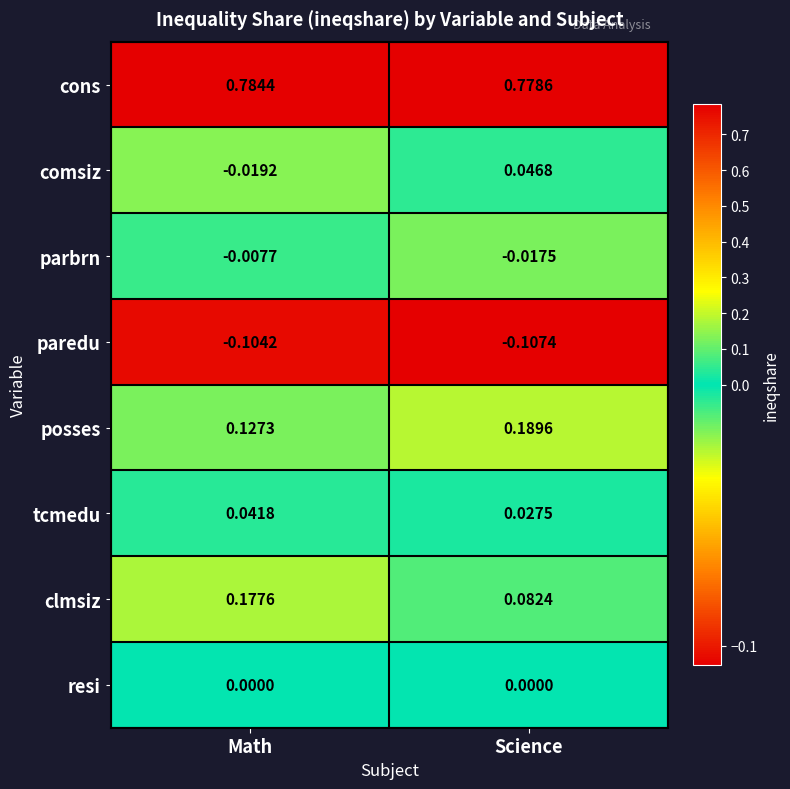

Where is cons nearest to the value 0?

Science